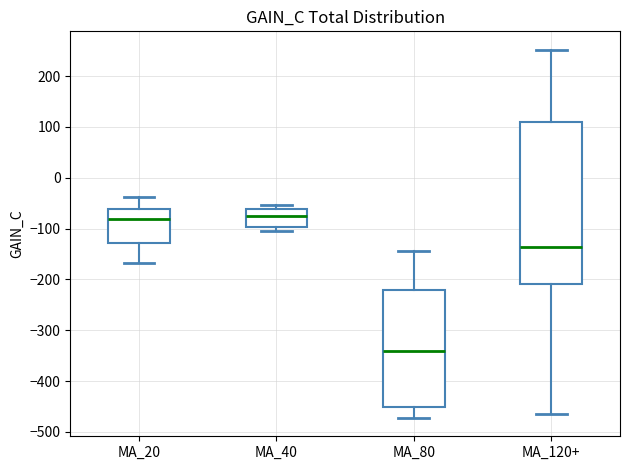

Reading left to right, transcribe this box plot: for each box, give where its median line is, the range the box spans, and where its two whiskers end, as read against the y-axis. The values are not printed on the chart, so give them approximately, as read against the axis.

MA_20: median -80, box -130 to -60, whiskers -170 to -40
MA_40: median -70, box -100 to -60, whiskers -100 (just below the box's lower edge) to -50
MA_80: median -340, box -450 to -220, whiskers -470 to -140
MA_120+: median -140, box -210 to 110, whiskers -460 to 250